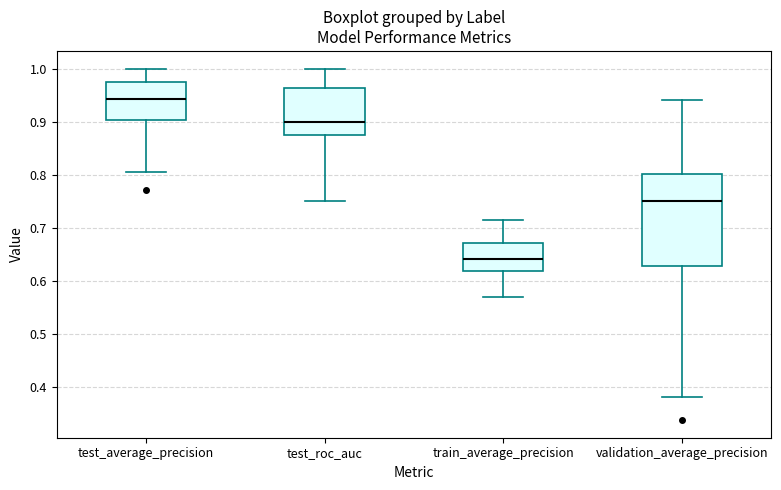

Where is the lower edge of the box for test_average_precision on the y-axis? The values are not printed on the chart, so give them approximately, as read against the axis.

0.90